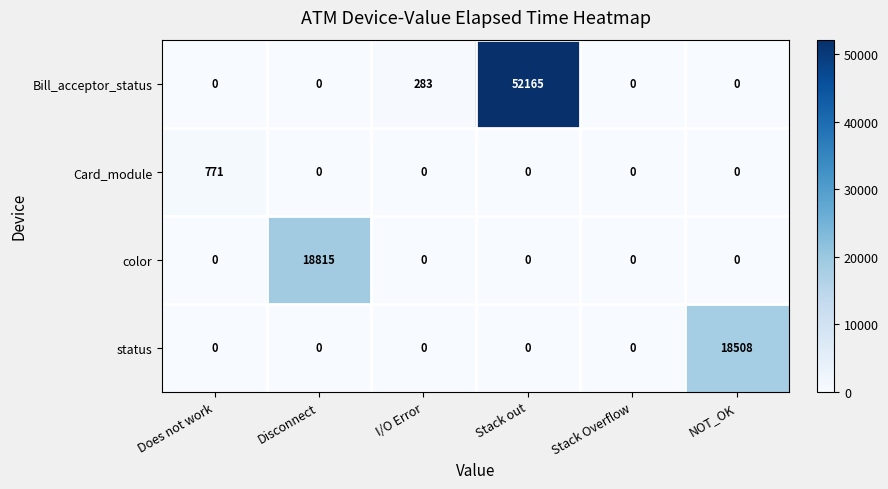

How many data points does each series have?

6